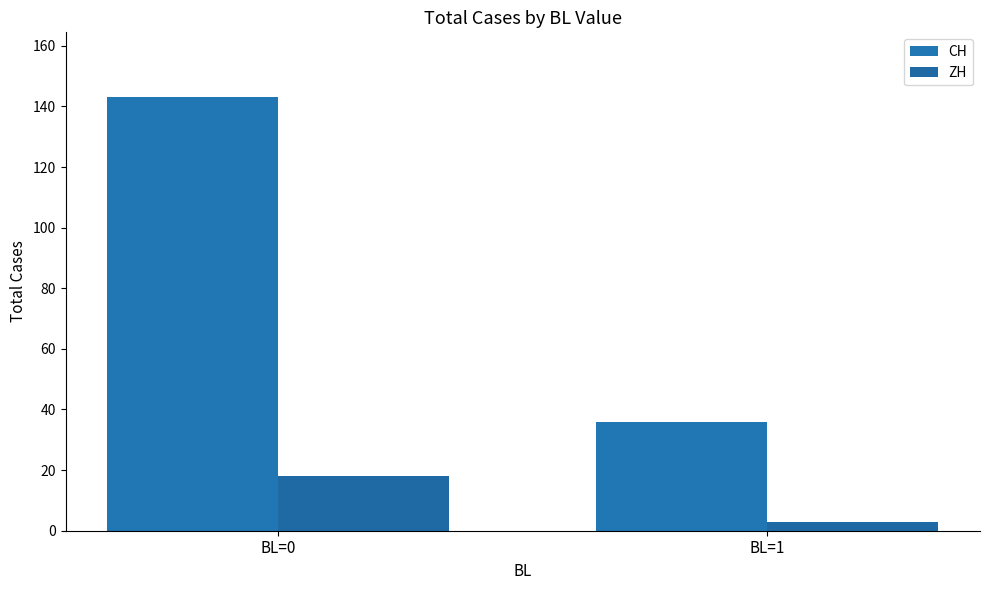

Rank the series by their maximum value, from highest to lowest.

CH, ZH